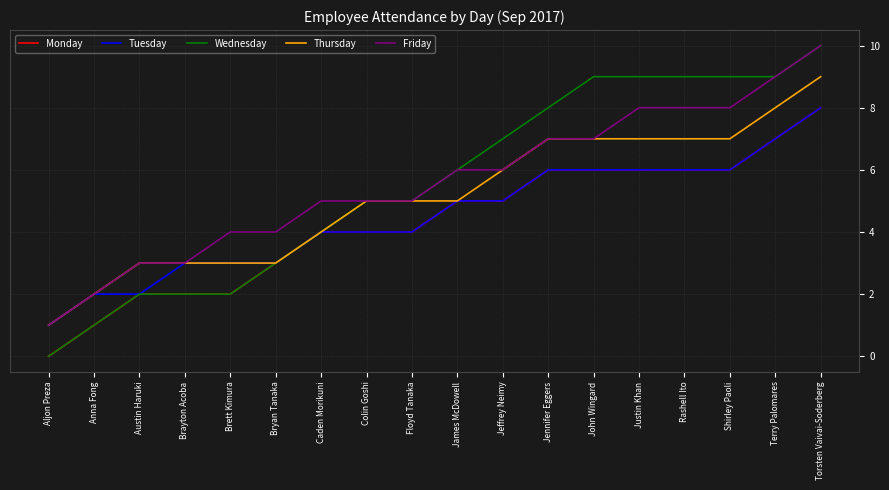

Which category has the highest value in the Wednesday series?

Torsten Vaivai-Soderberg